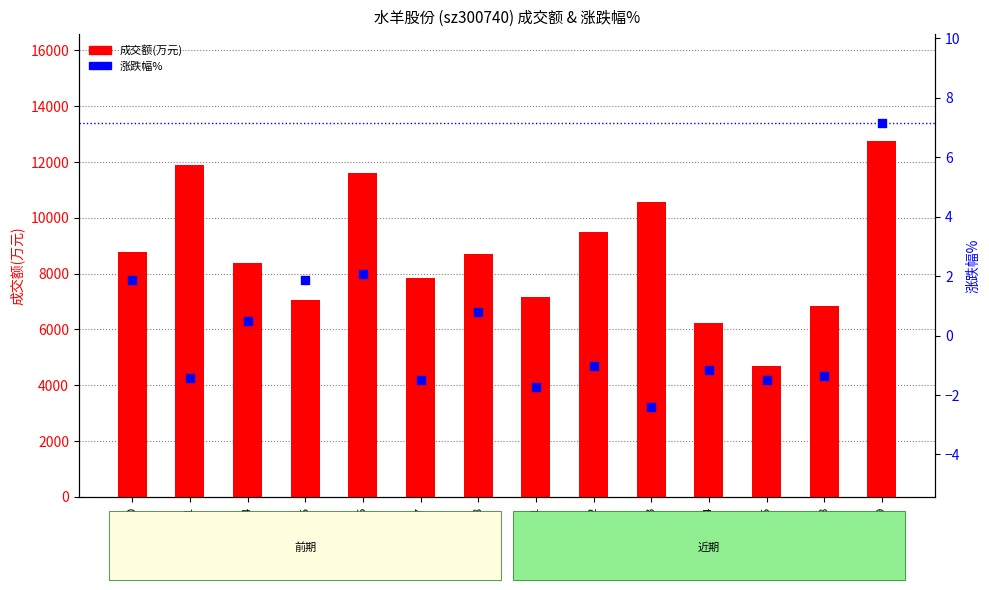

Which series has the largest Y range (max minus min)?

成交额(万元)